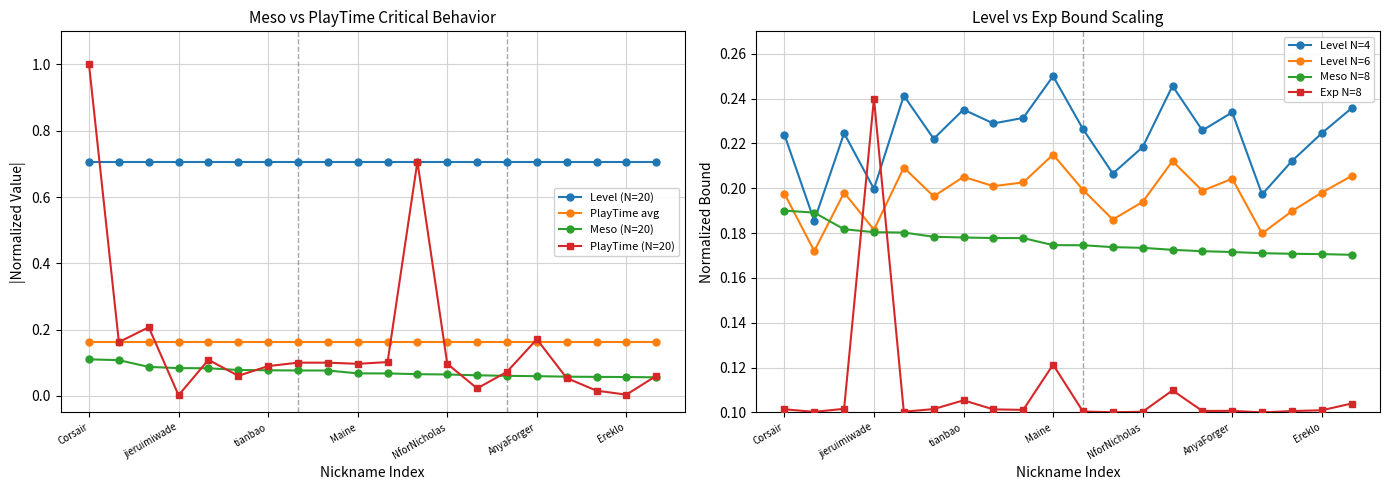

True or false: Meso N=8 and Level N=4 cross at least once.

True